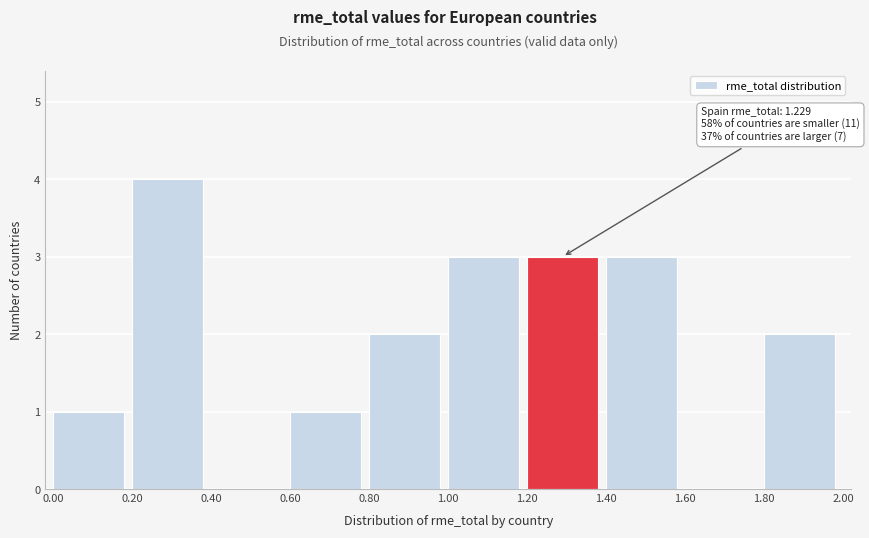

Which range on the x-axis has the tallest bar?

0.20 to 0.40